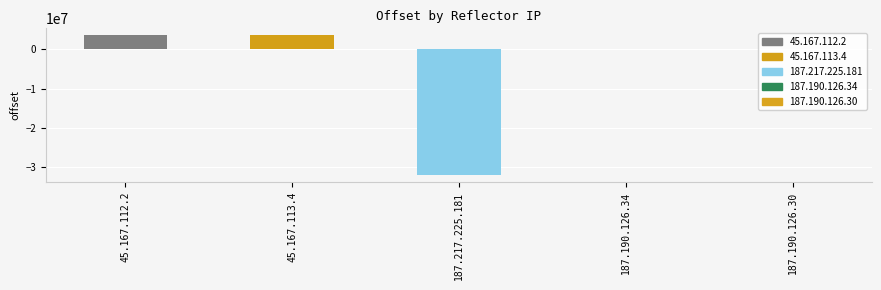

Rank the categories by value from highest to lowest.

45.167.113.4, 45.167.112.2, 187.190.126.34, 187.190.126.30, 187.217.225.181